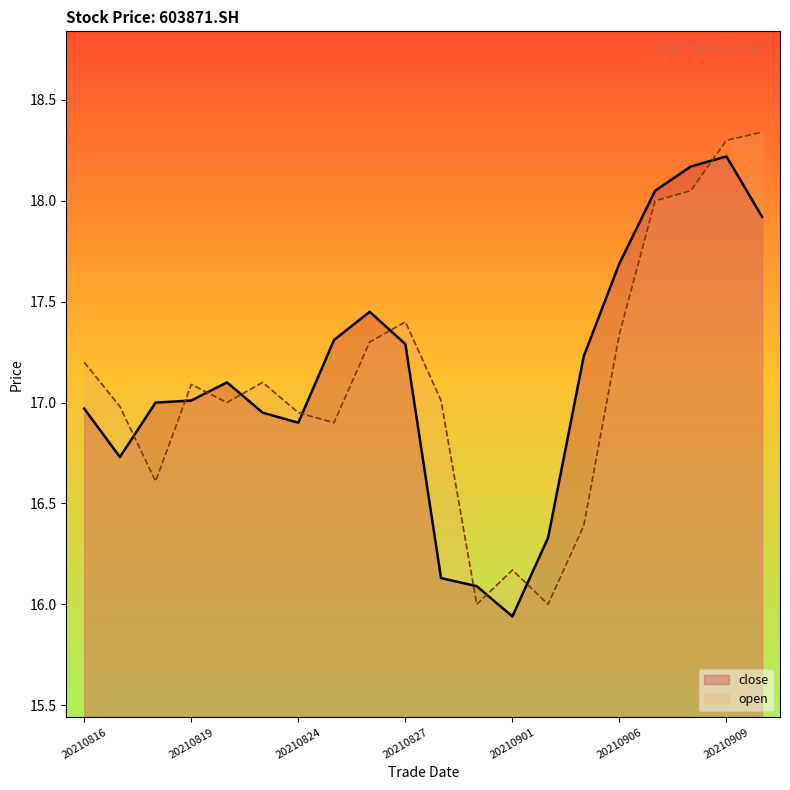

At which category does open reach its first local peak?

20210819